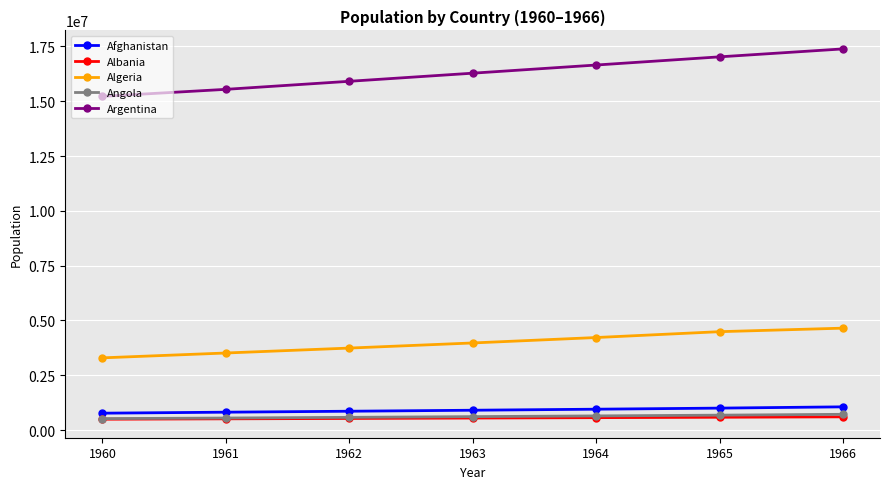

How many lines are shown in the chart?

5